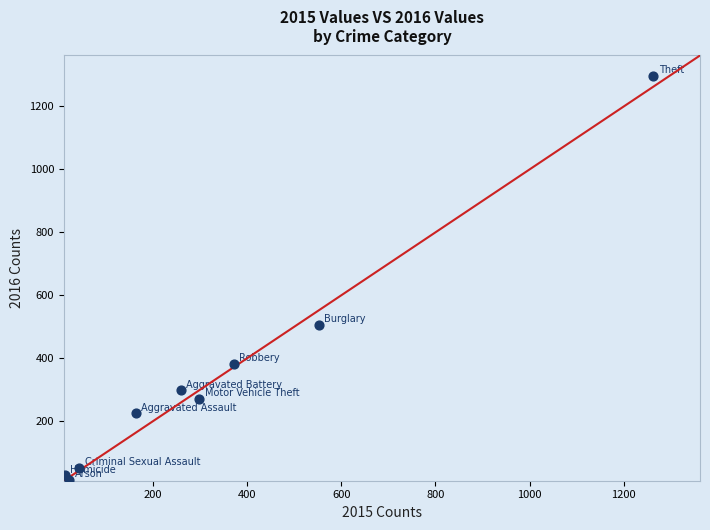

What is the range of X values (max minus min)?

1250